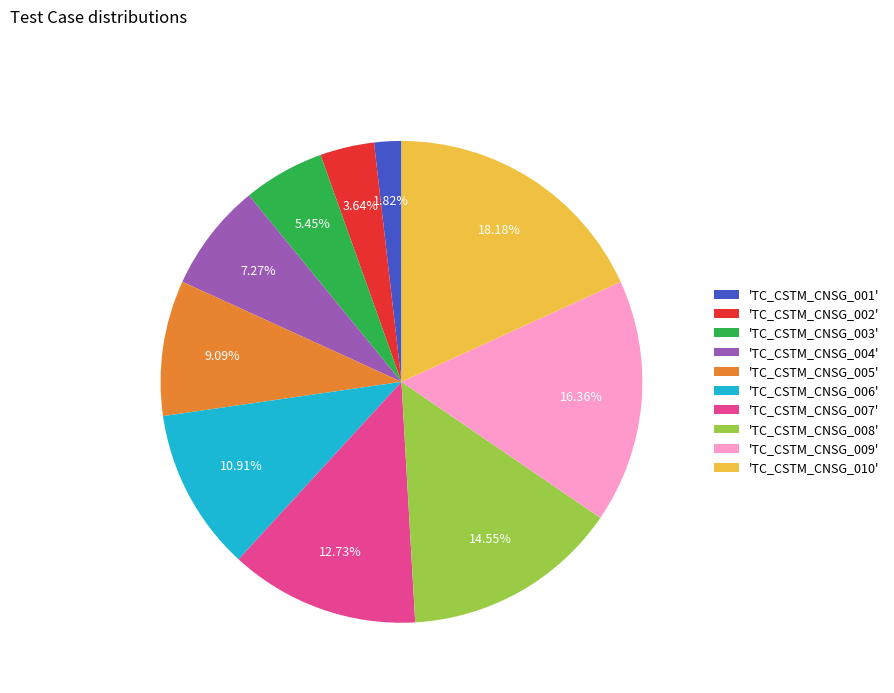

Which slice is the smallest?

'TC_CSTM_CNSG_001'